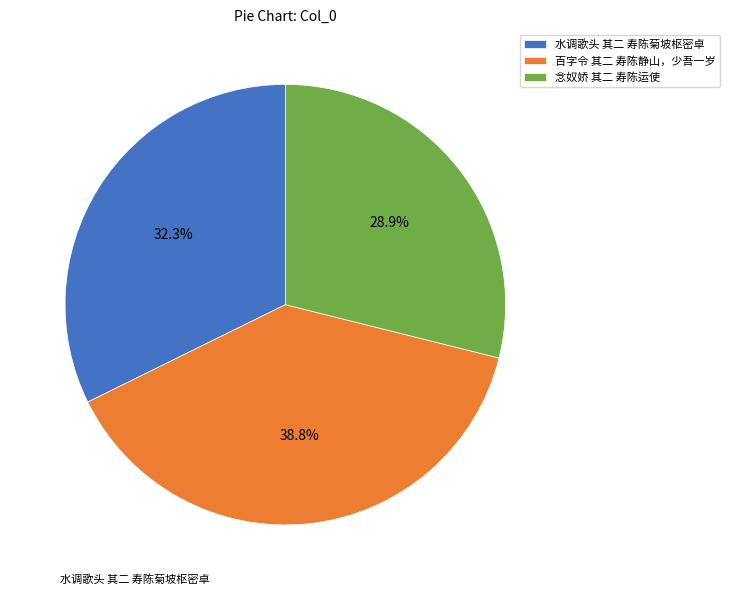

To the nearest percent, what is the difference between the largest and smallest slice percentages?

10%